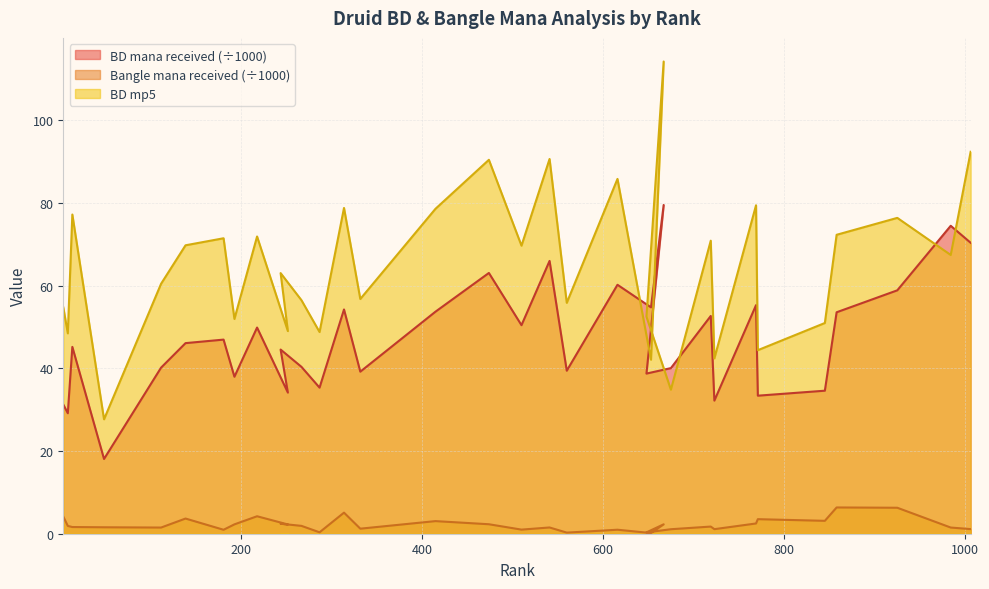

Which label corresponds to the largest value in the chart?

667